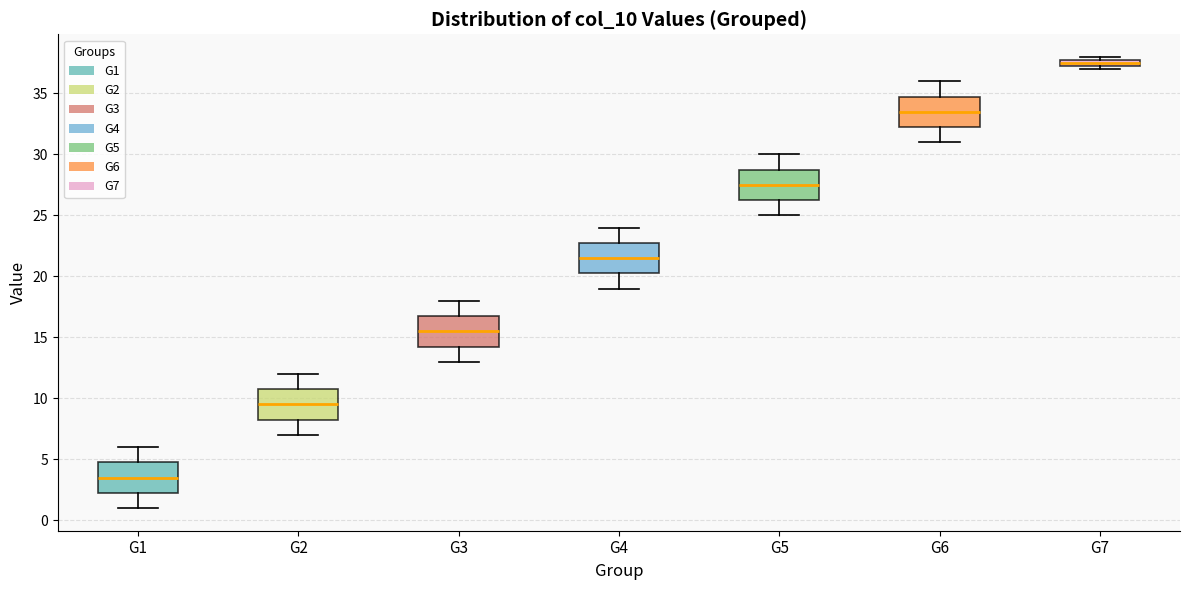

Where is the lower edge of the box for G7 on the y-axis? The values are not printed on the chart, so give them approximately, as read against the axis.

37.5